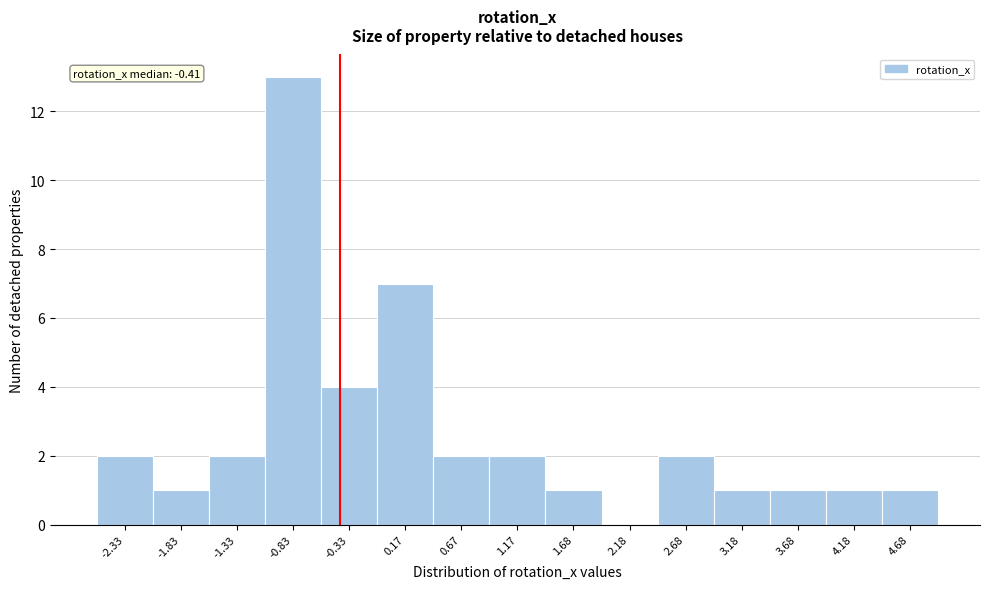

Which range on the x-axis has the tallest bar?

-1.1 to -0.6